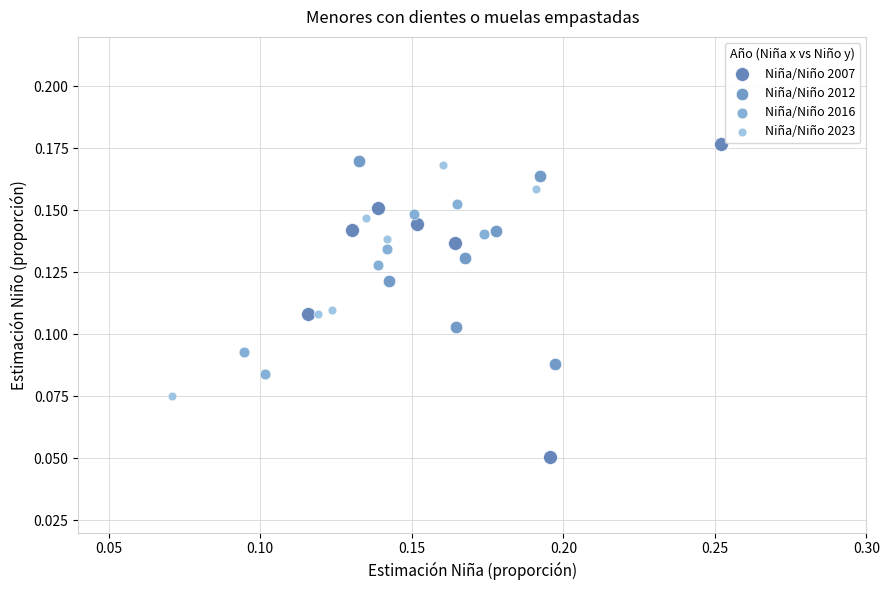

Which series reaches the minimum Y coordinate?

Niña/Niño 2007